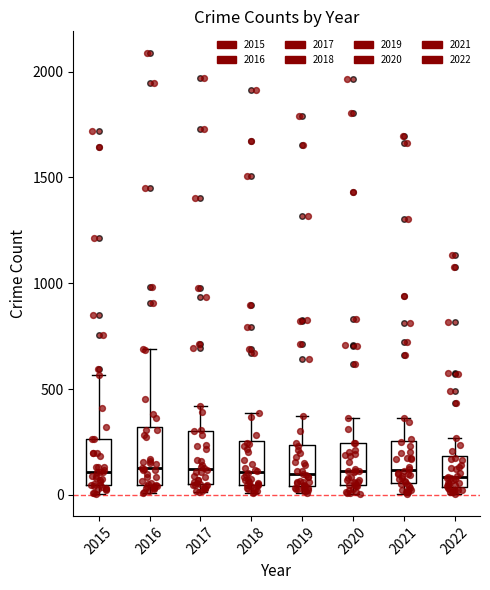

Reading left to right, read every box against the y-axis: the position of its median line, the range the box covers, and the ends of its whiskers. The values are not printed on the chart, so give them approximately, as read against the axis.

2015: median 100, box 50 to 250, whiskers 0 to 550
2016: median 150, box 50 to 300, whiskers 0 to 700
2017: median 100, box 50 to 300, whiskers 0 to 400
2018: median 100, box 50 to 250, whiskers 0 to 400
2019: median 100, box 50 to 250, whiskers 0 to 400
2020: median 100, box 50 to 250, whiskers 0 to 350
2021: median 100, box 50 to 250, whiskers 0 to 350
2022: median 100, box 50 to 200, whiskers 0 to 250